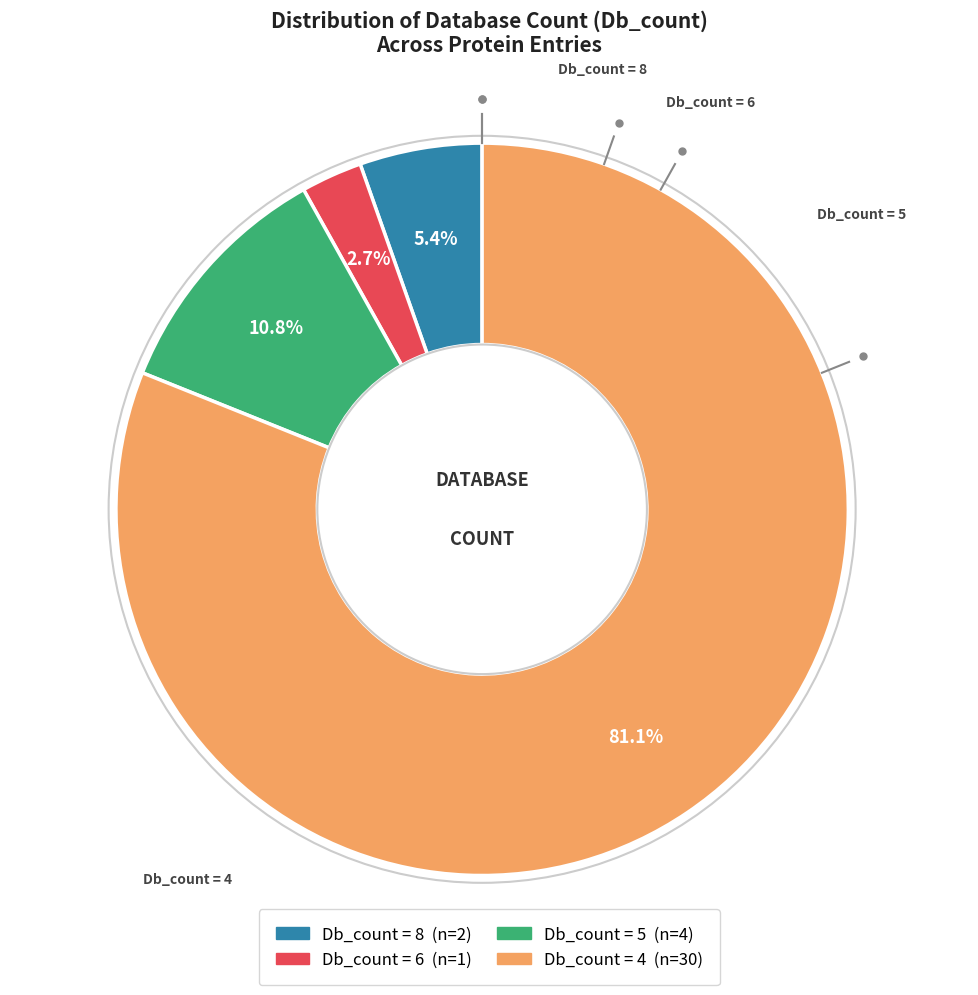

To the nearest percent, what is the difference between the largest and smallest slice percentages?

78%